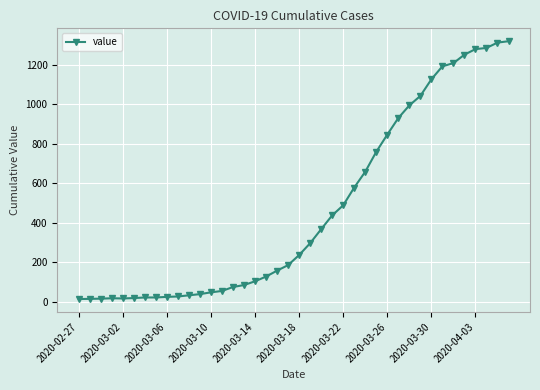

What is the greatest value displayed?

1319